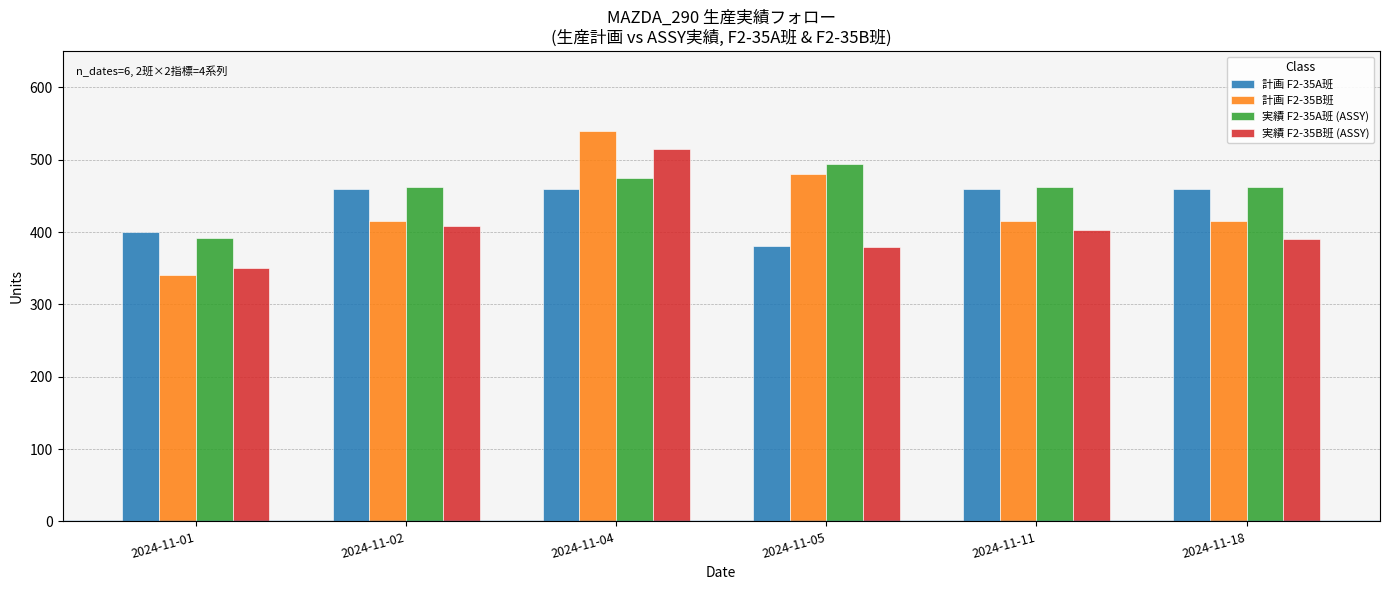

Reading right to left, list all the values displayed in this chart.

計画 F2-35A班: 460	460	380	460	460	400
計画 F2-35B班: 415	415	480	540	415	340
実績 F2-35A班 (ASSY): 462	462	494	474	462	392
実績 F2-35B班 (ASSY): 391	403	379	515	409	350